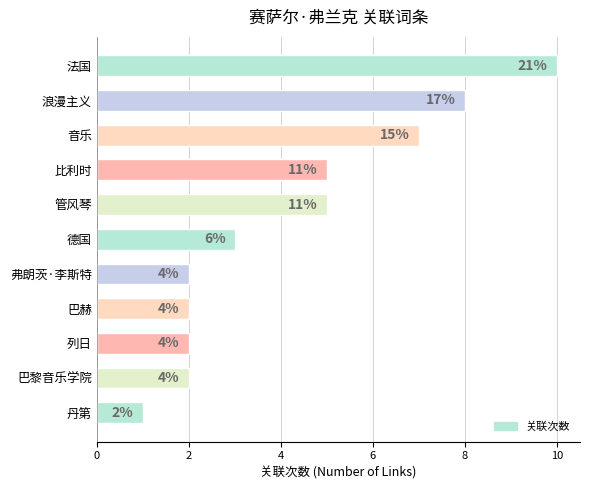

Does the chart contain any negative values?

No